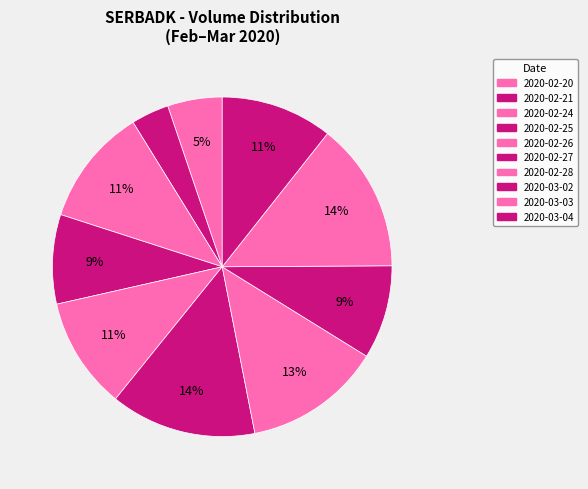

How many slices are in this pie chart?

10